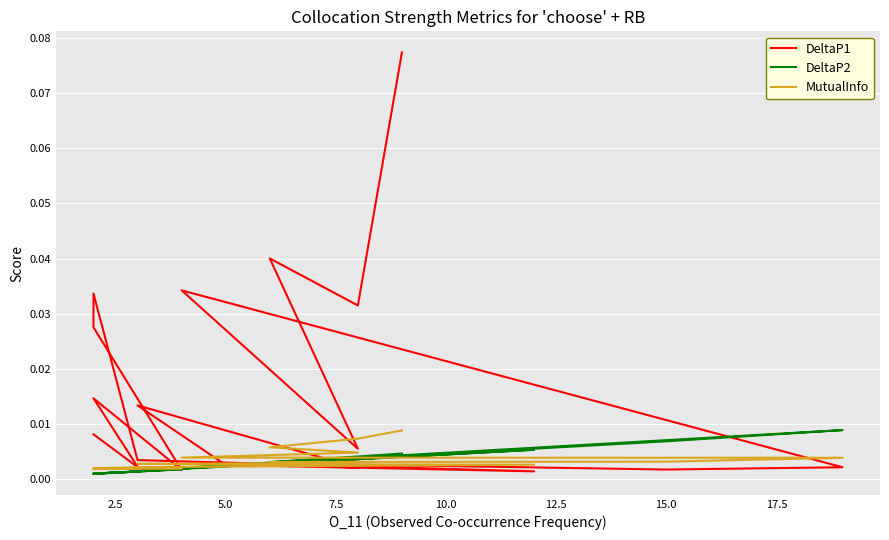

How many lines are shown in the chart?

3